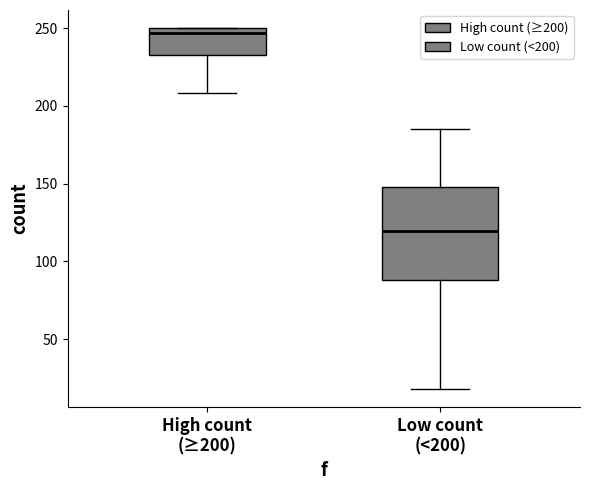

Which box's median line is the highest?

High count (≥200)